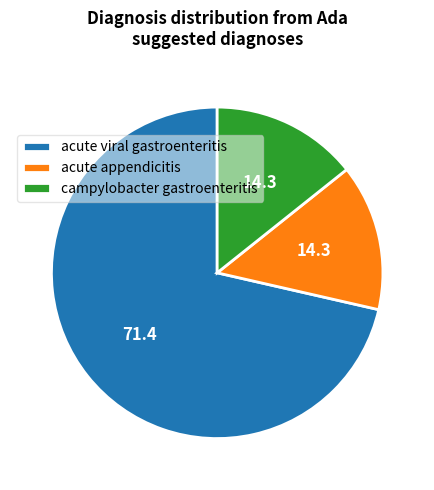

Count the number of slices in the pie.

3